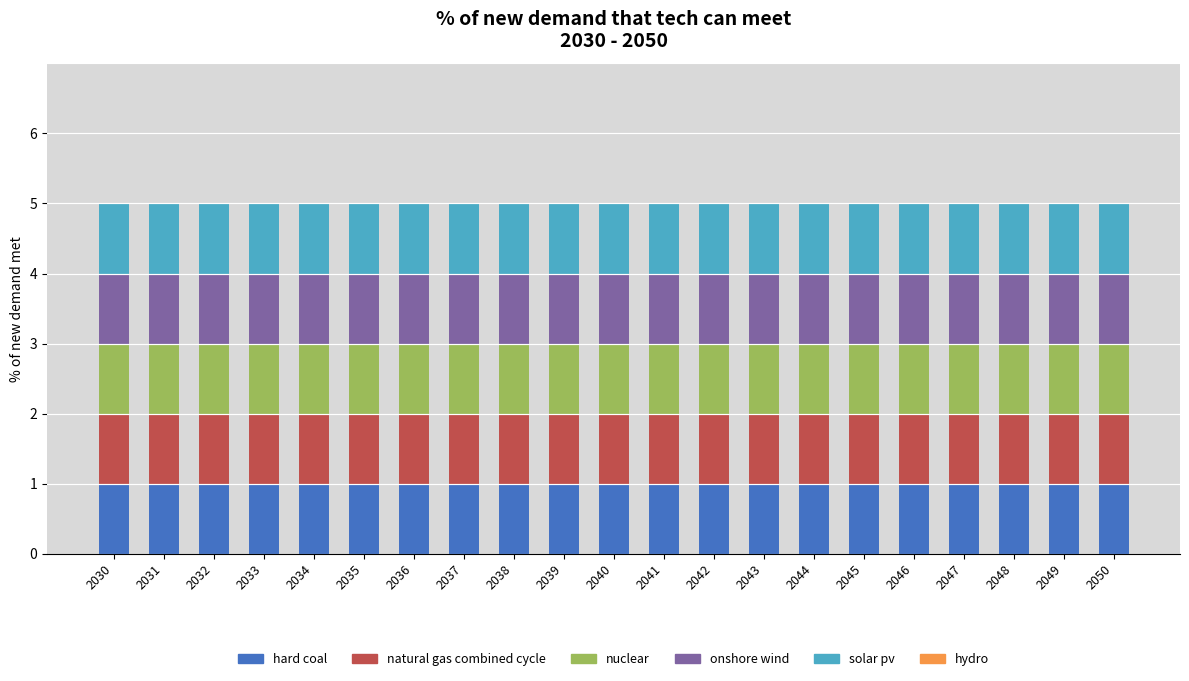

List the labels in order of nuclear value, smallest first.

2030, 2031, 2032, 2033, 2034, 2035, 2036, 2037, 2038, 2039, 2040, 2041, 2042, 2043, 2044, 2045, 2046, 2047, 2048, 2049, 2050